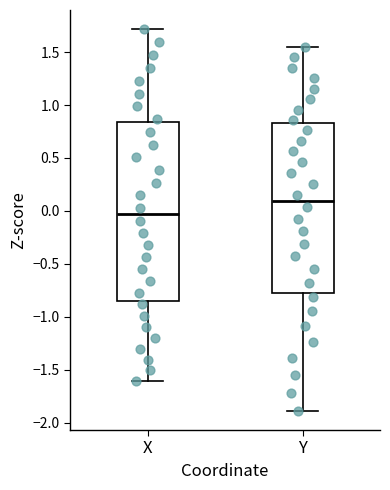

Reading left to right, transcribe this box plot: for each box, give where its median line is, the range the box spans, and where its two whiskers end, as read against the y-axis. The values are not printed on the chart, so give them approximately, as read against the axis.

X: median -0.05, box -0.85 to 0.85, whiskers -1.60 to 1.70
Y: median 0.10, box -0.80 to 0.85, whiskers -1.90 to 1.55